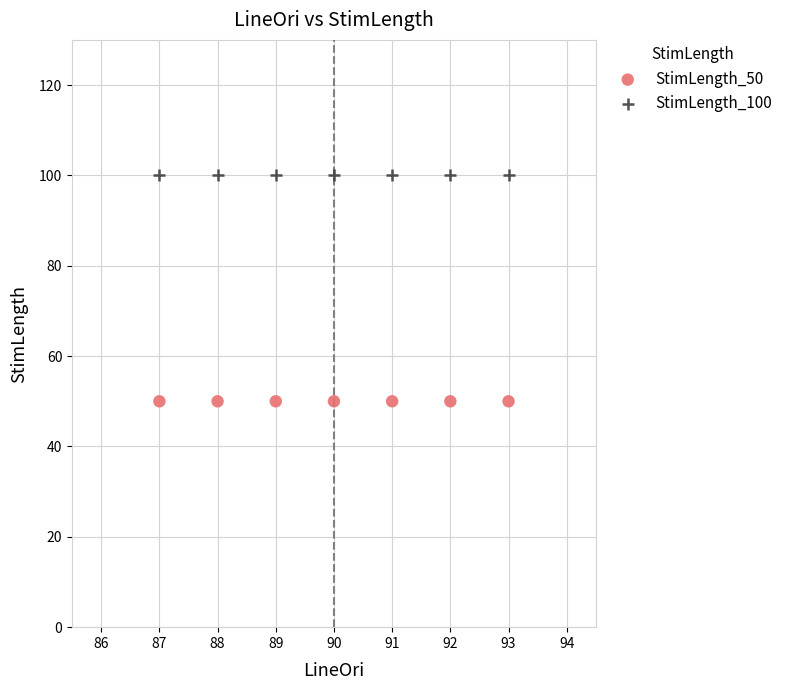

Which series reaches the minimum Y coordinate?

StimLength_50